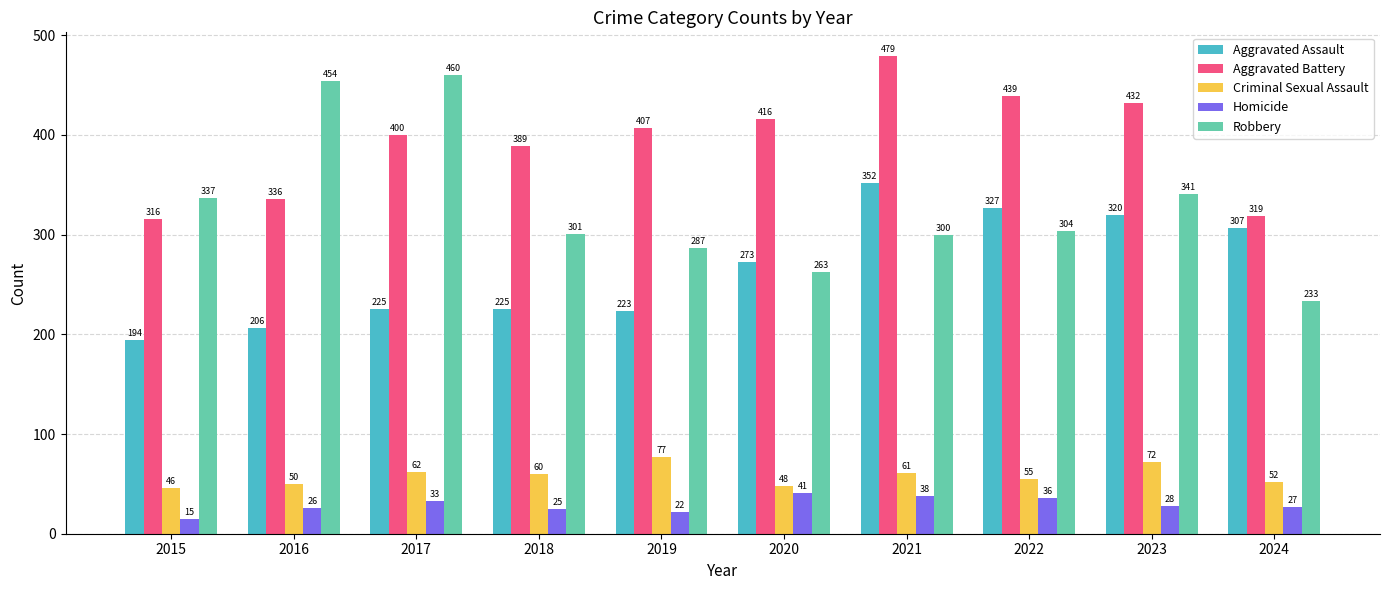

Does the chart contain any negative values?

No